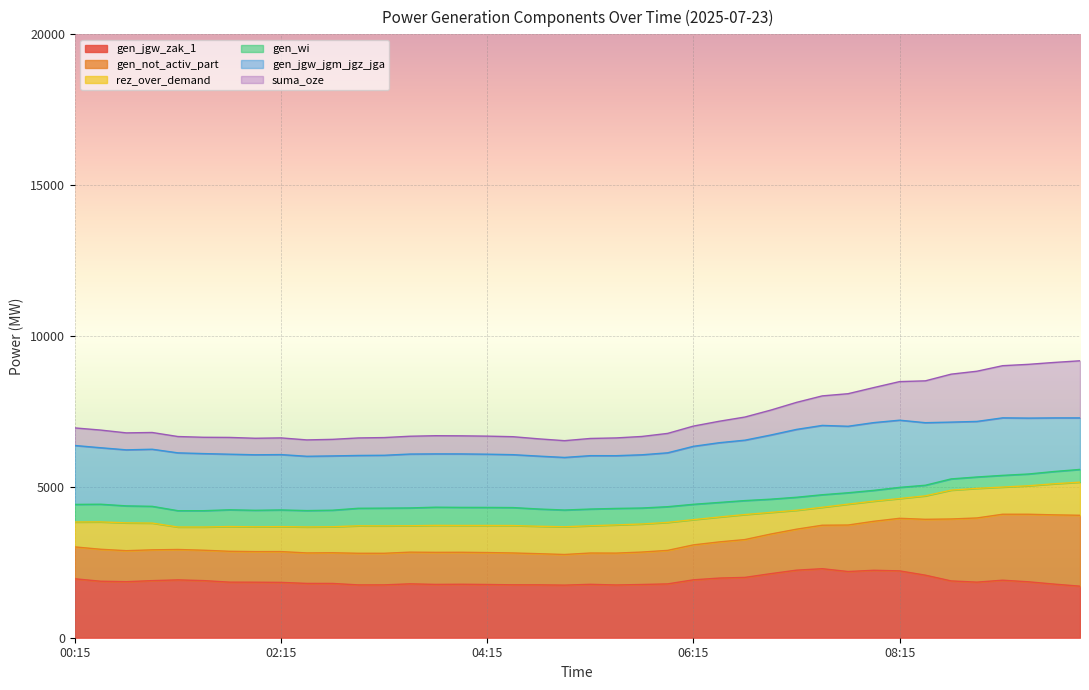

The gen_jgw_zak_1 series shows 3035.2 at 04:45. True or false?

False